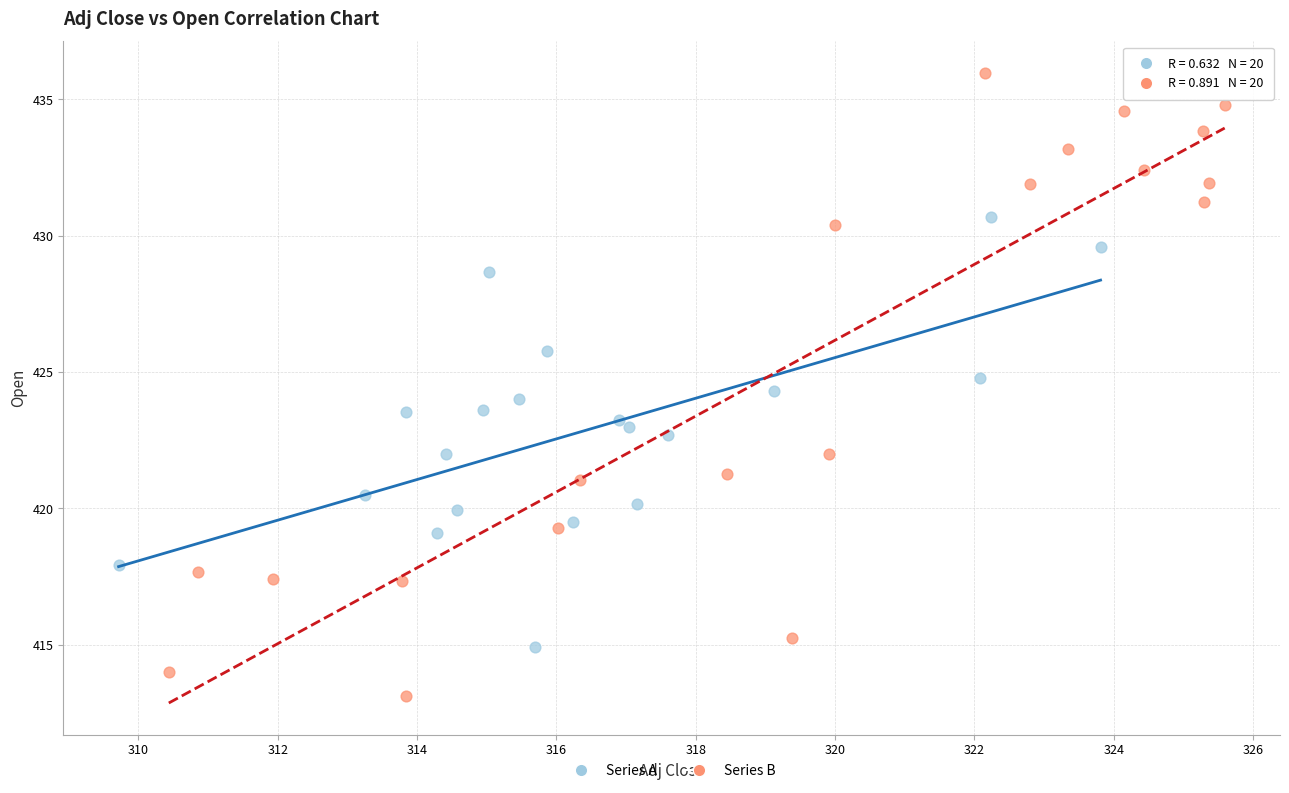

Which series has the widest spread of Y values?

Series B